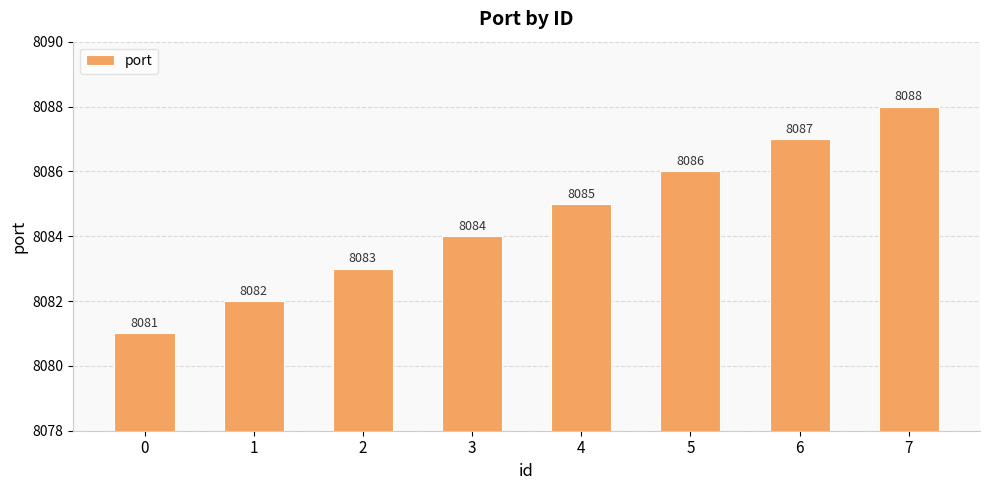

How many categories are shown in the chart?

8